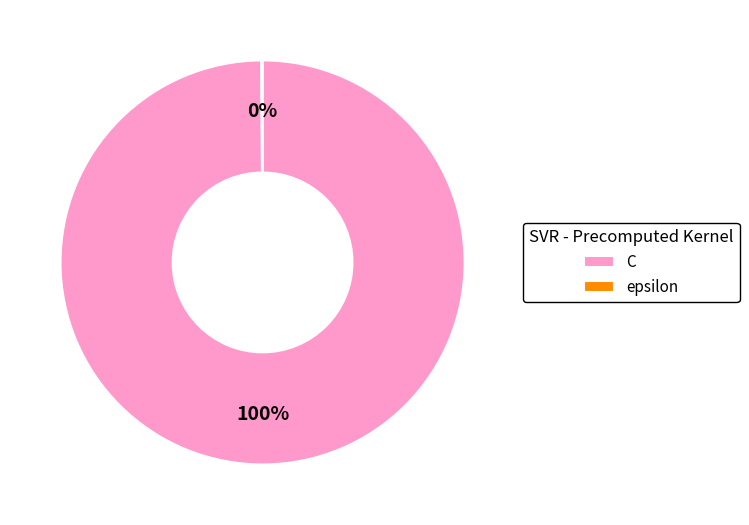

Which slice represents more than half of the pie?

C